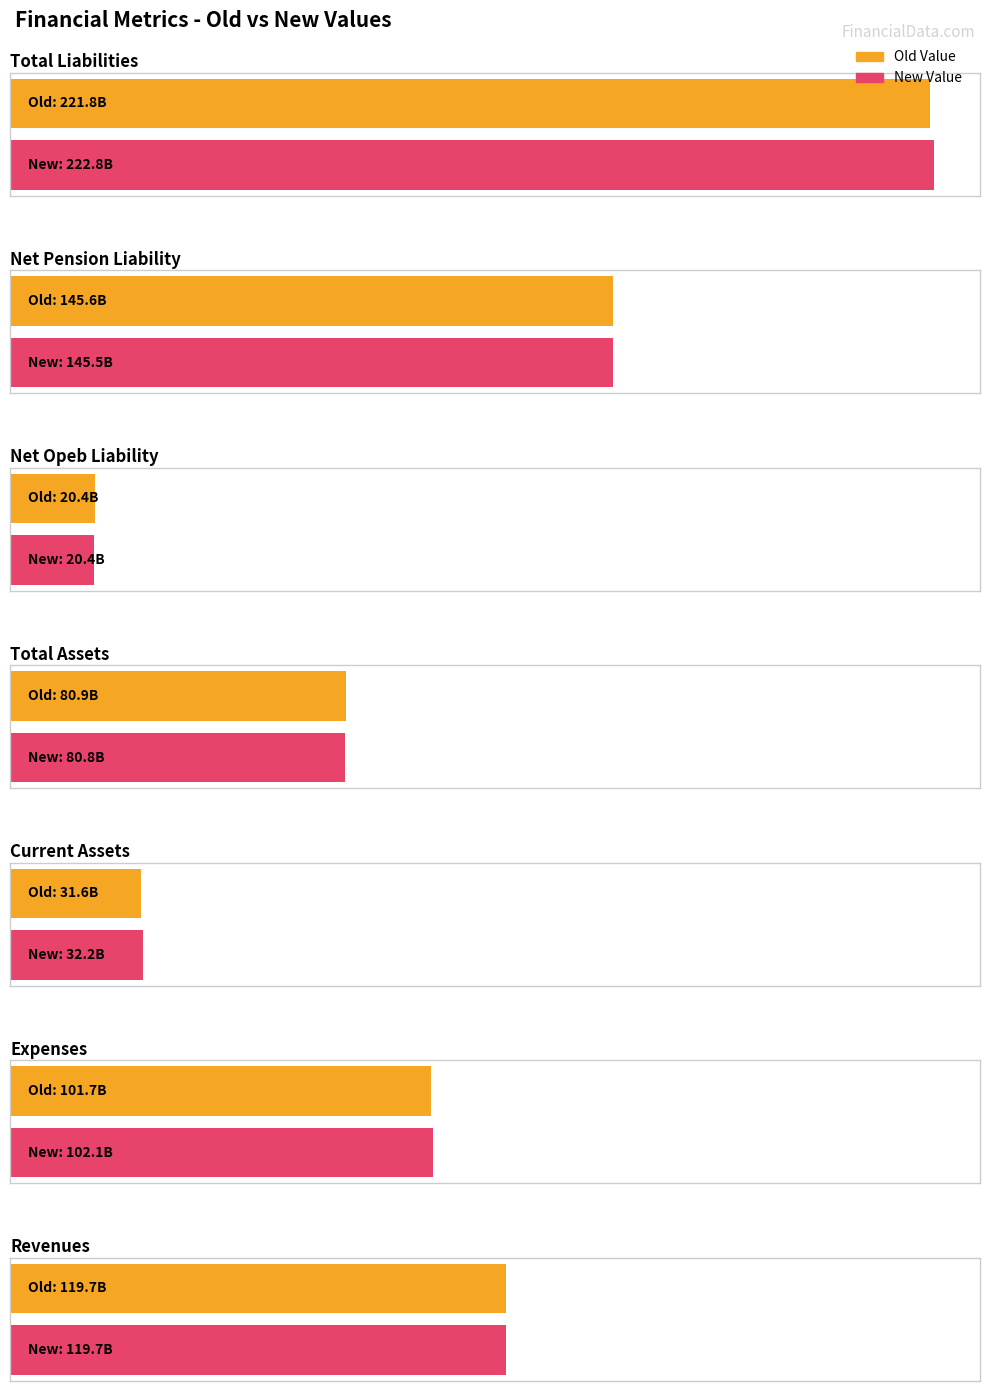

How many groups of bars are there?

7